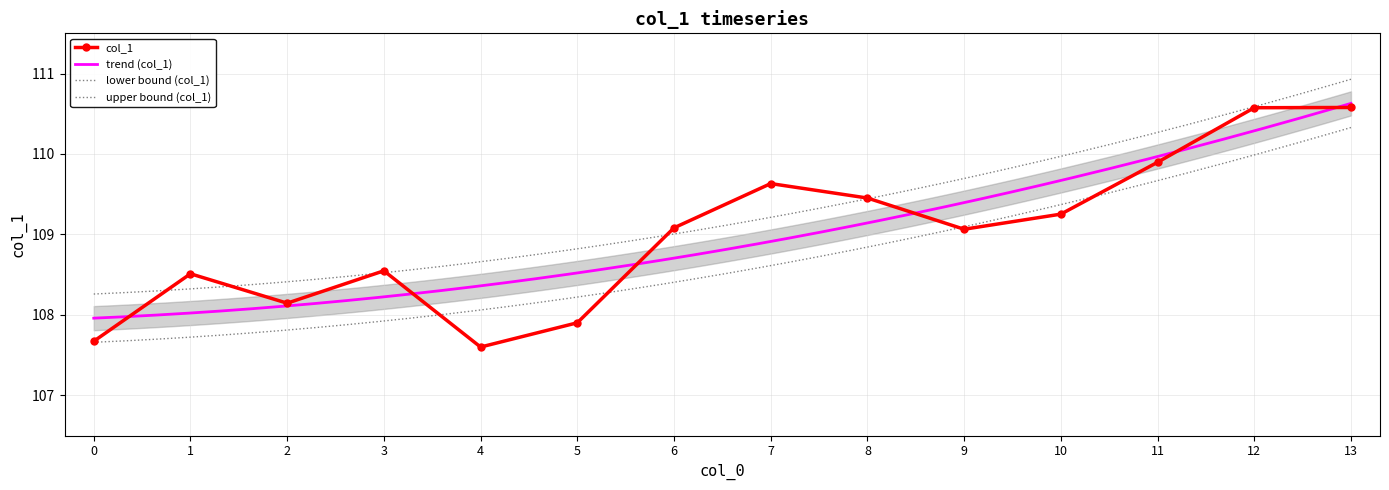

Rank the categories by value from highest to lowest.

13, 12, 11, 7, 8, 10, 6, 9, 3, 1, 2, 5, 0, 4